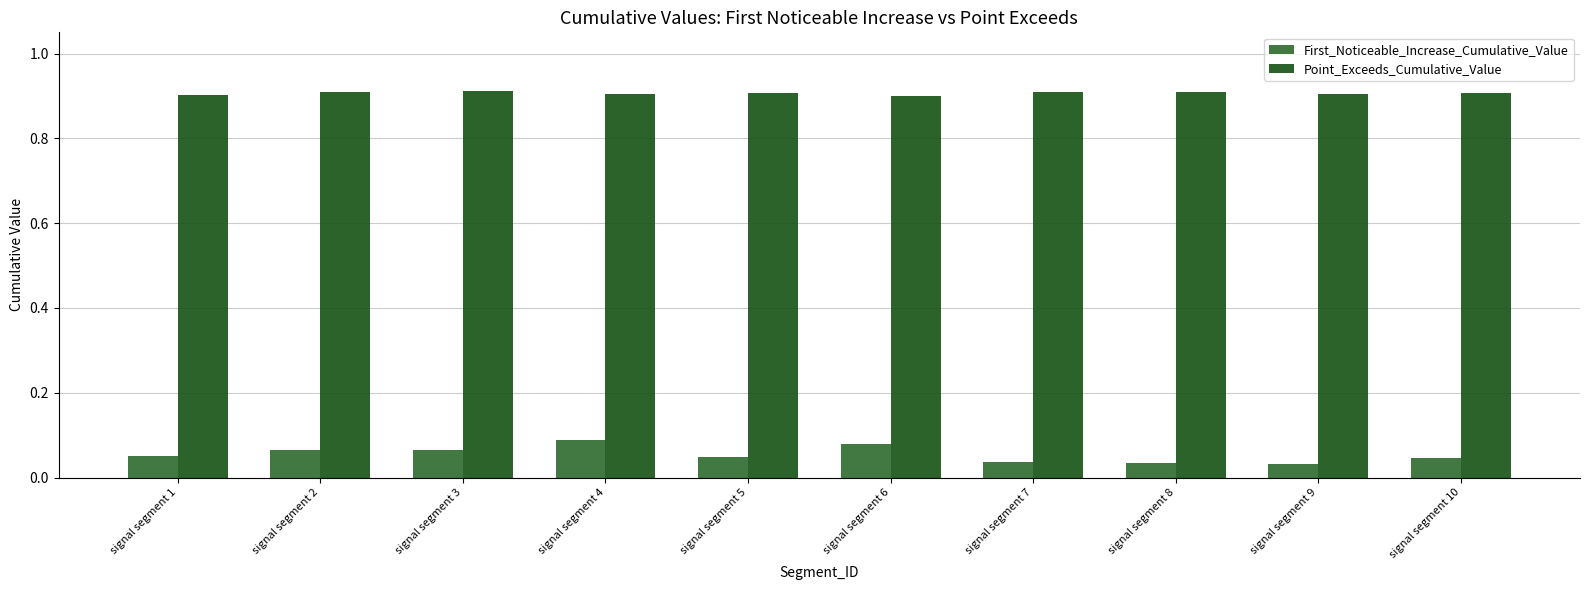

Are the bars horizontal?

No